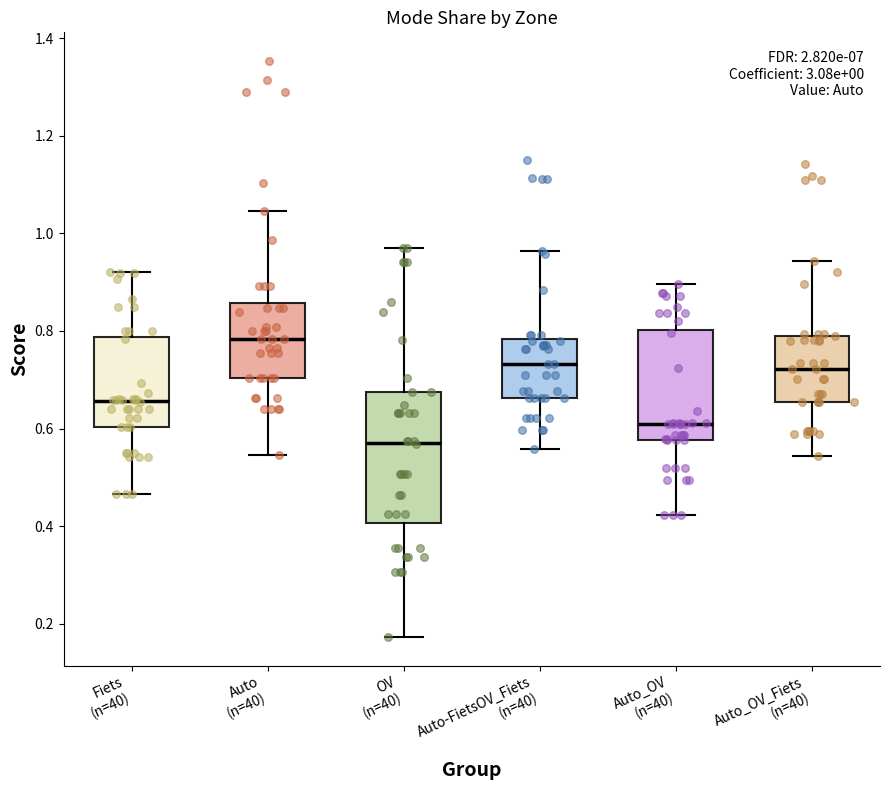

Which box is the tallest, from its lower edge to its upper edge?

OV (n=40)